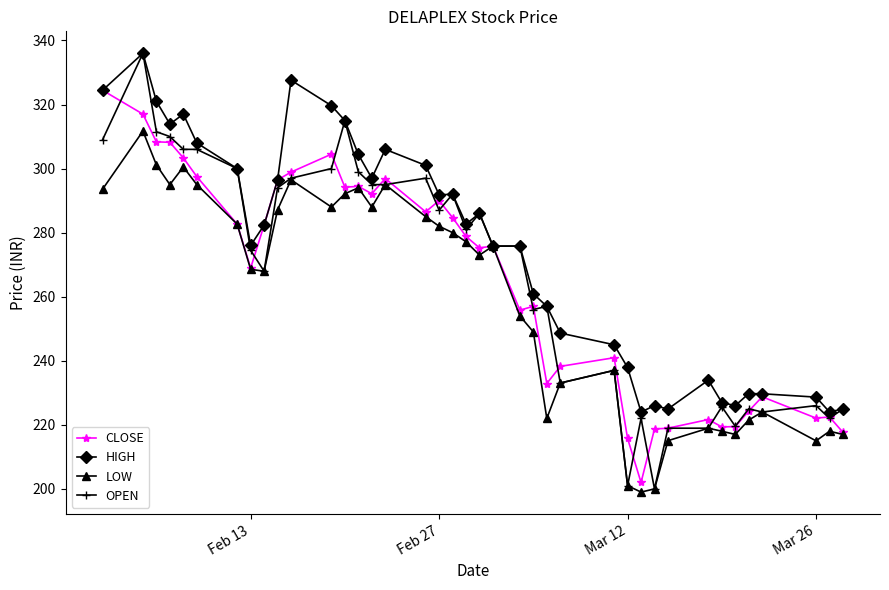

True or false: LOW has more than 1 interior local peaks.

True